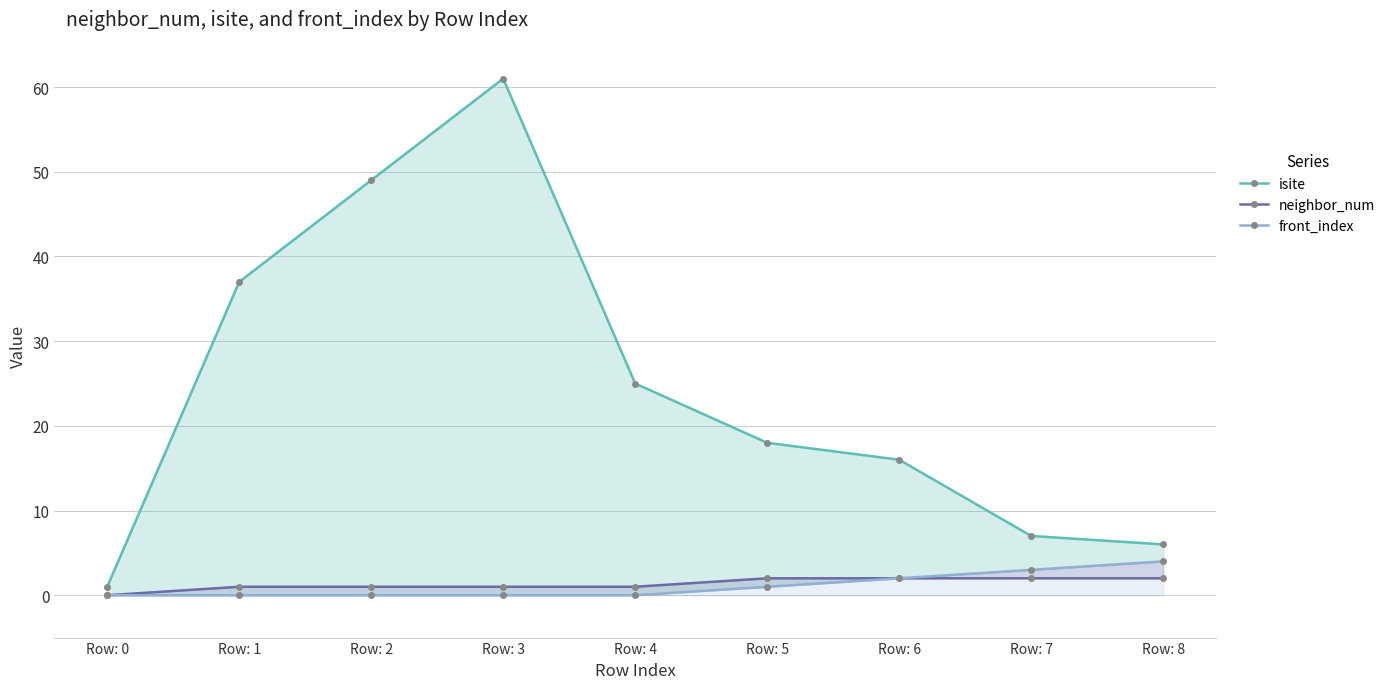

Reading right to left, transcribe all the data shown in this chart.

isite: 6	7	16	18	25	61	49	37	1
neighbor_num: 2	2	2	2	1	1	1	1	0
front_index: 4	3	2	1	0	0	0	0	0